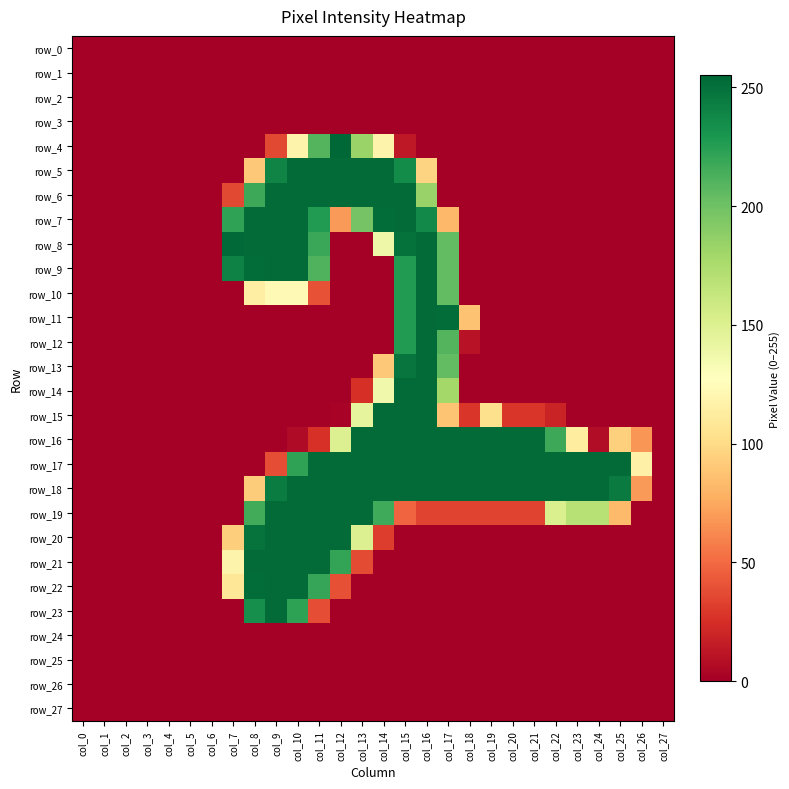

At which category is the sum across all series the highest?

col_15